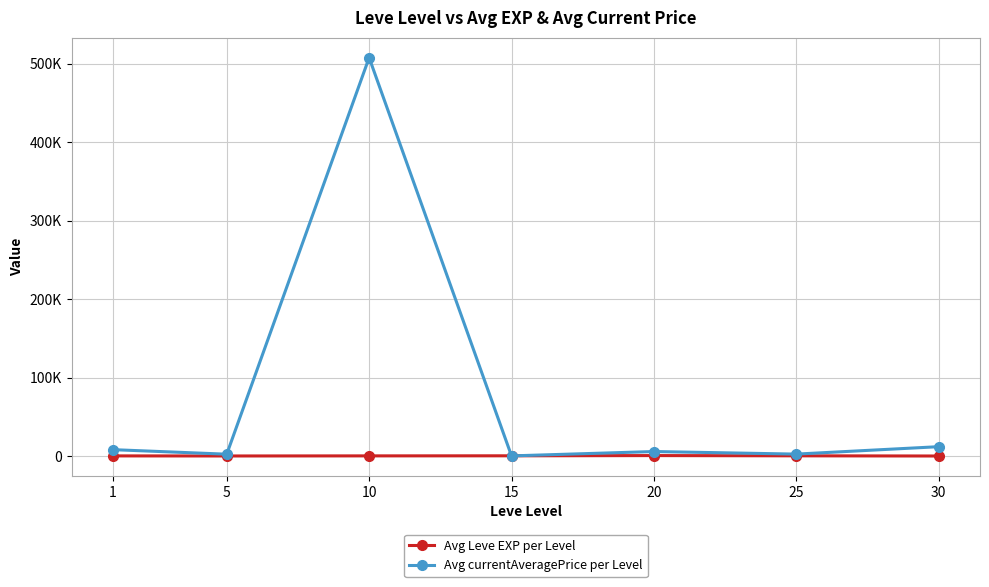

Between 1 and 10, which series saw the biggest shift?

Avg currentAveragePrice per Level